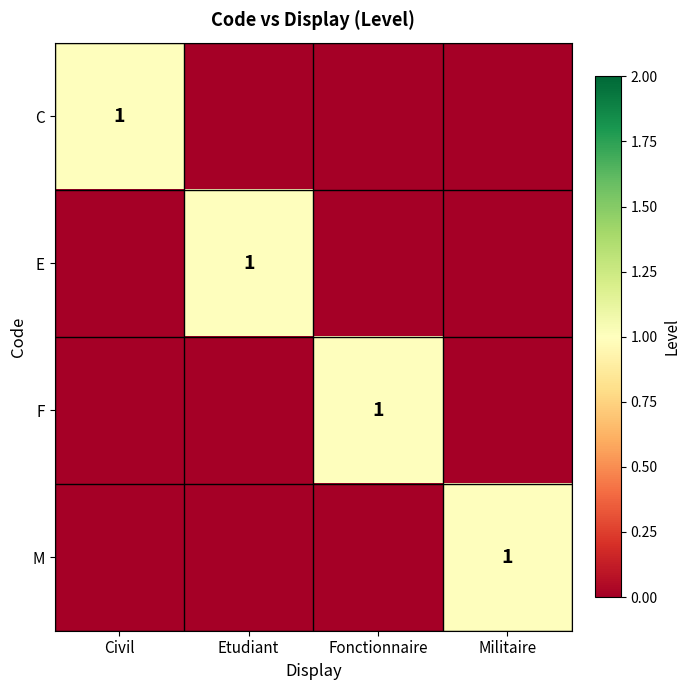

Which series has the largest total across all categories?

C